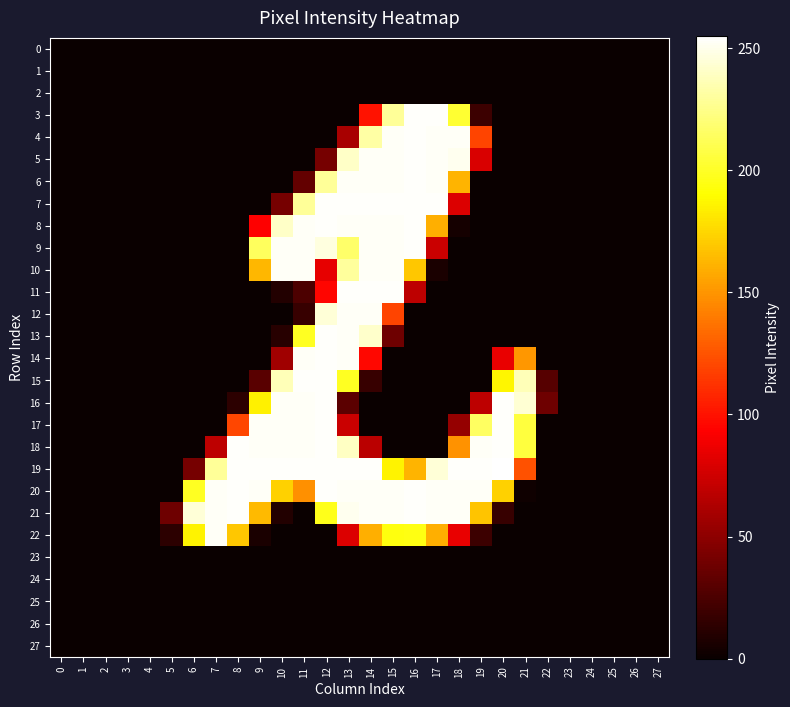

Reading right to left, what are all the values shown in this chart?

0: 27=0	26=0	25=0	24=0	23=0	22=0	21=0	20=0	19=0	18=0	17=0	16=0	15=0	14=0	13=0	12=0	11=0	10=0	9=0	8=0	7=0	6=0	5=0	4=0	3=0	2=0	1=0	0=0
1: 27=0	26=0	25=0	24=0	23=0	22=0	21=0	20=0	19=0	18=0	17=0	16=0	15=0	14=0	13=0	12=0	11=0	10=0	9=0	8=0	7=0	6=0	5=0	4=0	3=0	2=0	1=0	0=0
2: 27=0	26=0	25=0	24=0	23=0	22=0	21=0	20=0	19=0	18=0	17=0	16=0	15=0	14=0	13=0	12=0	11=0	10=0	9=0	8=0	7=0	6=0	5=0	4=0	3=0	2=0	1=0	0=0
3: 27=0	26=0	25=0	24=0	23=0	22=0	21=0	20=0	19=19	18=203	17=254	16=254	15=229	14=100	13=0	12=0	11=0	10=0	9=0	8=0	7=0	6=0	5=0	4=0	3=0	2=0	1=0	0=0
4: 27=0	26=0	25=0	24=0	23=0	22=0	21=0	20=0	19=119	18=253	17=253	16=254	15=253	14=232	13=60	12=0	11=0	10=0	9=0	8=0	7=0	6=0	5=0	4=0	3=0	2=0	1=0	0=0
5: 27=0	26=0	25=0	24=0	23=0	22=0	21=0	20=0	19=79	18=251	17=253	16=254	15=253	14=253	13=241	12=41	11=0	10=0	9=0	8=0	7=0	6=0	5=0	4=0	3=0	2=0	1=0	0=0
6: 27=0	26=0	25=0	24=0	23=0	22=0	21=0	20=0	19=0	18=162	17=253	16=254	15=253	14=253	13=253	12=229	11=34	10=0	9=0	8=0	7=0	6=0	5=0	4=0	3=0	2=0	1=0	0=0
7: 27=0	26=0	25=0	24=0	23=0	22=0	21=0	20=0	19=0	18=80	17=254	16=254	15=254	14=254	13=254	12=254	11=229	10=41	9=0	8=0	7=0	6=0	5=0	4=0	3=0	2=0	1=0	0=0
8: 27=0	26=0	25=0	24=0	23=0	22=0	21=0	20=0	19=0	18=4	17=160	16=254	15=253	14=253	13=253	12=254	11=253	10=241	9=93	8=0	7=0	6=0	5=0	4=0	3=0	2=0	1=0	0=0
9: 27=0	26=0	25=0	24=0	23=0	22=0	21=0	20=0	19=0	18=0	17=73	16=254	15=253	14=253	13=217	12=247	11=253	10=253	9=214	8=0	7=0	6=0	5=0	4=0	3=0	2=0	1=0	0=0
10: 27=0	26=0	25=0	24=0	23=0	22=0	21=0	20=0	19=0	18=0	17=6	16=169	15=253	14=253	13=230	12=84	11=253	10=253	9=163	8=0	7=0	6=0	5=0	4=0	3=0	2=0	1=0	0=0
11: 27=0	26=0	25=0	24=0	23=0	22=0	21=0	20=0	19=0	18=0	17=0	16=68	15=254	14=254	13=254	12=95	11=25	10=9	9=0	8=0	7=0	6=0	5=0	4=0	3=0	2=0	1=0	0=0
12: 27=0	26=0	25=0	24=0	23=0	22=0	21=0	20=0	19=0	18=0	17=0	16=0	15=119	14=253	13=253	12=245	11=17	10=0	9=0	8=0	7=0	6=0	5=0	4=0	3=0	2=0	1=0	0=0
13: 27=0	26=0	25=0	24=0	23=0	22=0	21=0	20=0	19=0	18=0	17=0	16=0	15=38	14=242	13=253	12=254	11=199	10=11	9=0	8=0	7=0	6=0	5=0	4=0	3=0	2=0	1=0	0=0
14: 27=0	26=0	25=0	24=0	23=0	22=0	21=151	20=85	19=0	18=0	17=0	16=0	15=0	14=96	13=253	12=254	11=253	10=57	9=0	8=0	7=0	6=0	5=0	4=0	3=0	2=0	1=0	0=0
15: 27=0	26=0	25=0	24=0	23=0	22=29	21=237	20=187	19=0	18=0	17=0	16=0	15=0	14=17	13=199	12=254	11=254	10=237	9=30	8=0	7=0	6=0	5=0	4=0	3=0	2=0	1=0	0=0
16: 27=0	26=0	25=0	24=0	23=0	22=38	21=244	20=254	19=68	18=0	17=0	16=0	15=0	14=0	13=31	12=254	11=253	10=253	9=185	8=13	7=0	6=0	5=0	4=0	3=0	2=0	1=0	0=0
17: 27=0	26=0	25=0	24=0	23=0	22=0	21=206	20=254	19=215	18=53	17=0	16=0	15=0	14=0	13=73	12=254	11=253	10=253	9=253	8=120	7=0	6=0	5=0	4=0	3=0	2=0	1=0	0=0
18: 27=0	26=0	25=0	24=0	23=0	22=0	21=206	20=254	19=253	18=149	17=0	16=0	15=0	14=67	13=240	12=254	11=253	10=253	9=253	8=254	7=68	6=0	5=0	4=0	3=0	2=0	1=0	0=0
19: 27=0	26=0	25=0	24=0	23=0	22=0	21=124	20=255	19=254	18=254	17=245	16=162	15=186	14=254	13=254	12=254	11=254	10=254	9=254	8=254	7=229	6=41	5=0	4=0	3=0	2=0	1=0	0=0
20: 27=0	26=0	25=0	24=0	23=0	22=0	21=2	20=173	19=253	18=253	17=253	16=254	15=253	14=253	13=253	12=254	11=148	10=173	9=253	8=254	7=253	6=199	5=0	4=0	3=0	2=0	1=0	0=0
21: 27=0	26=0	25=0	24=0	23=0	22=0	21=0	20=17	19=168	18=253	17=253	16=254	15=253	14=253	13=251	12=197	11=0	10=9	9=164	8=254	7=253	6=245	5=38	4=0	3=0	2=0	1=0	0=0
22: 27=0	26=0	25=0	24=0	23=0	22=0	21=0	20=0	19=19	18=85	17=160	16=195	15=194	14=160	13=80	12=0	11=0	10=0	9=6	8=169	7=253	6=186	5=13	4=0	3=0	2=0	1=0	0=0
23: 27=0	26=0	25=0	24=0	23=0	22=0	21=0	20=0	19=0	18=0	17=0	16=0	15=0	14=0	13=0	12=0	11=0	10=0	9=0	8=0	7=0	6=0	5=0	4=0	3=0	2=0	1=0	0=0
24: 27=0	26=0	25=0	24=0	23=0	22=0	21=0	20=0	19=0	18=0	17=0	16=0	15=0	14=0	13=0	12=0	11=0	10=0	9=0	8=0	7=0	6=0	5=0	4=0	3=0	2=0	1=0	0=0
25: 27=0	26=0	25=0	24=0	23=0	22=0	21=0	20=0	19=0	18=0	17=0	16=0	15=0	14=0	13=0	12=0	11=0	10=0	9=0	8=0	7=0	6=0	5=0	4=0	3=0	2=0	1=0	0=0
26: 27=0	26=0	25=0	24=0	23=0	22=0	21=0	20=0	19=0	18=0	17=0	16=0	15=0	14=0	13=0	12=0	11=0	10=0	9=0	8=0	7=0	6=0	5=0	4=0	3=0	2=0	1=0	0=0
27: 27=0	26=0	25=0	24=0	23=0	22=0	21=0	20=0	19=0	18=0	17=0	16=0	15=0	14=0	13=0	12=0	11=0	10=0	9=0	8=0	7=0	6=0	5=0	4=0	3=0	2=0	1=0	0=0